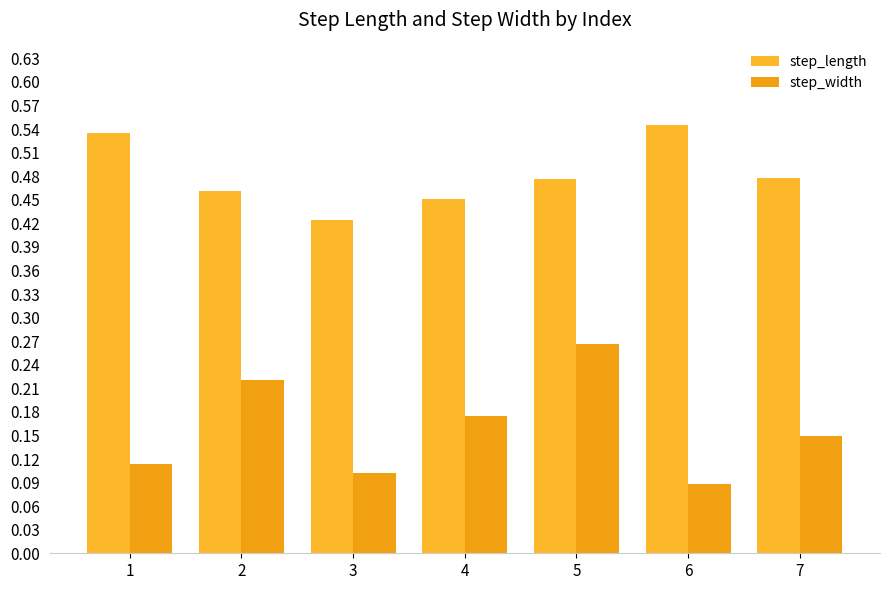

How many data points does each series have?

7